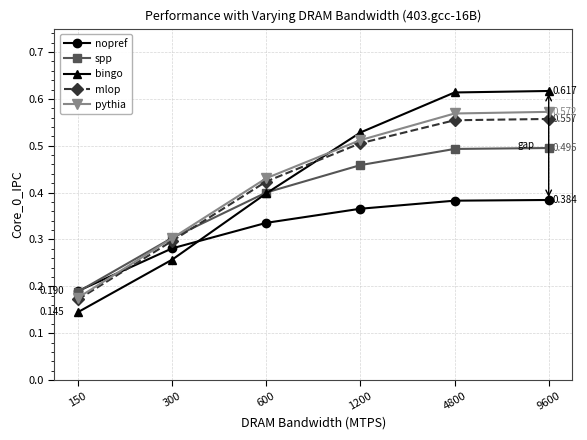

Which series has the largest range (max minus min)?

bingo